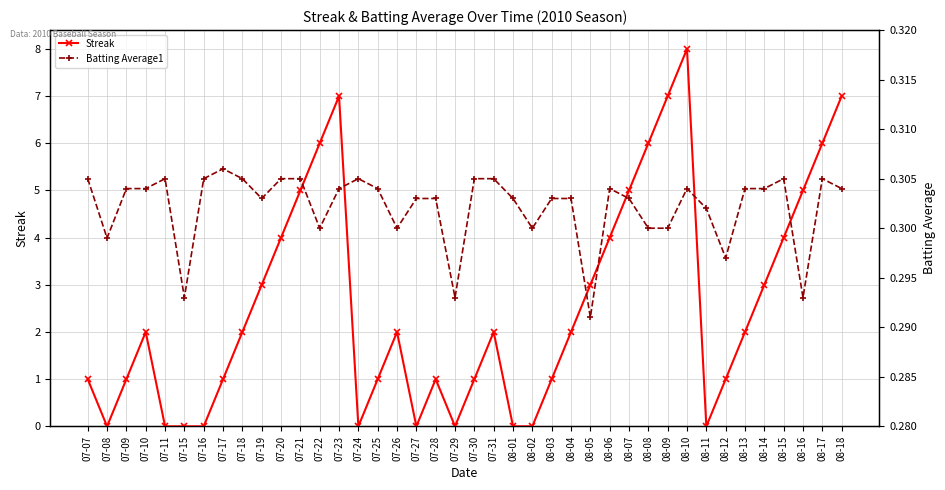

How many categories are shown in the chart?

40